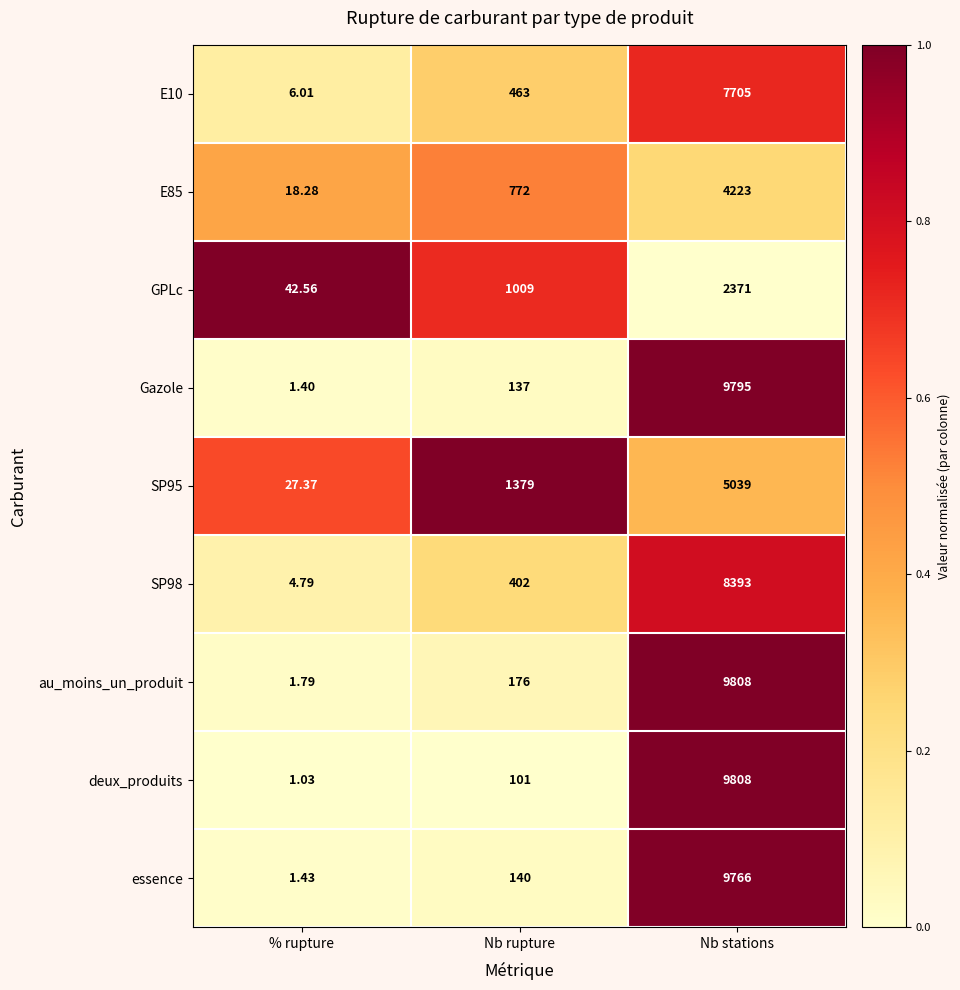

Where is E10 nearest to the value 3855?

Nb rupture